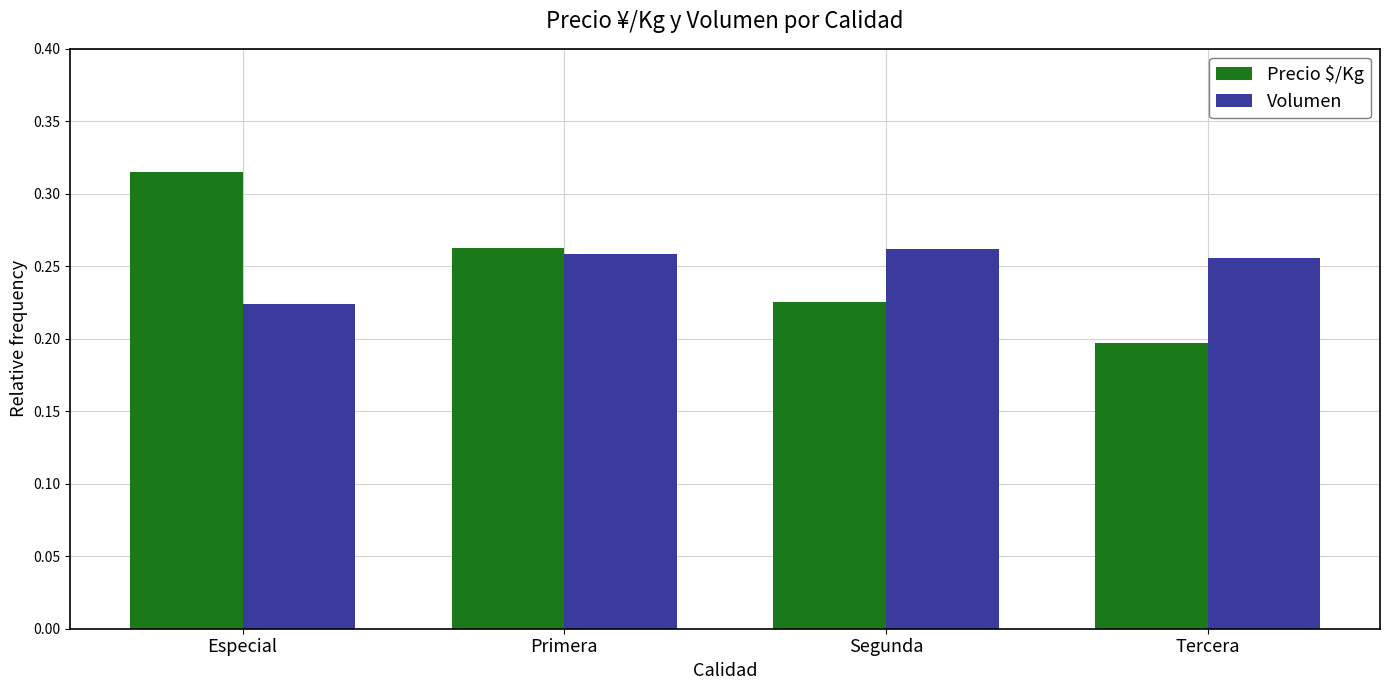

At which label is Volumen closest to 0?

Especial